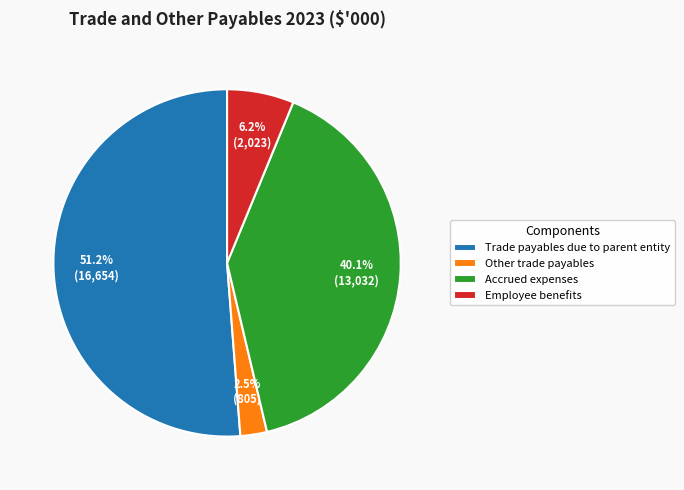

The Accrued expenses slice represents 29% of the pie. True or false?

False